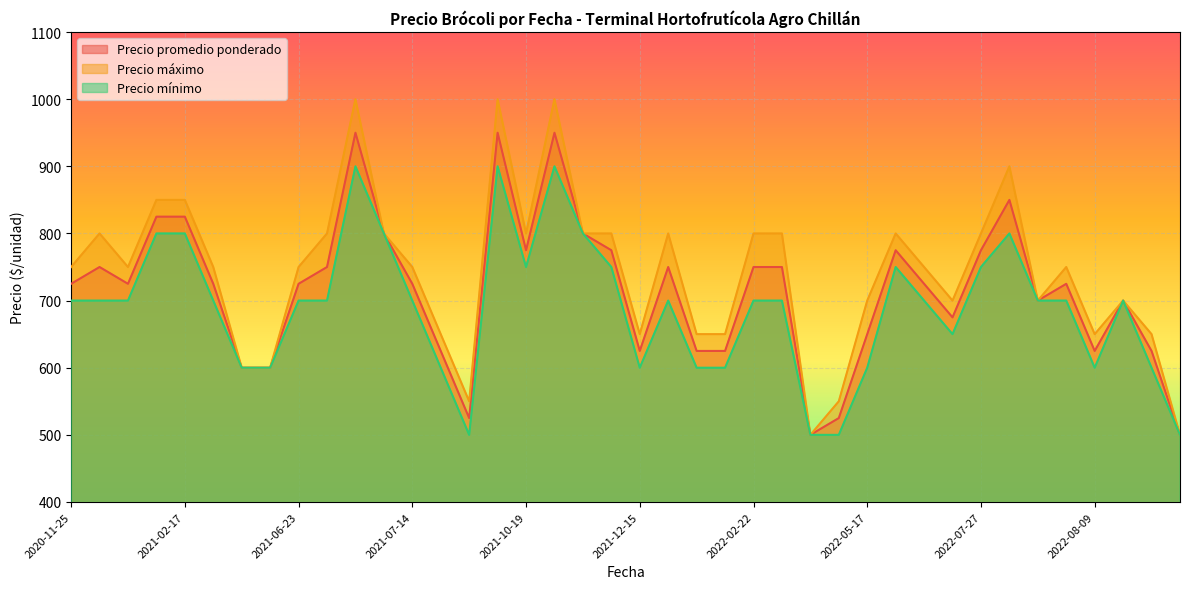

What is the sum of all Precio máximo values?

29650